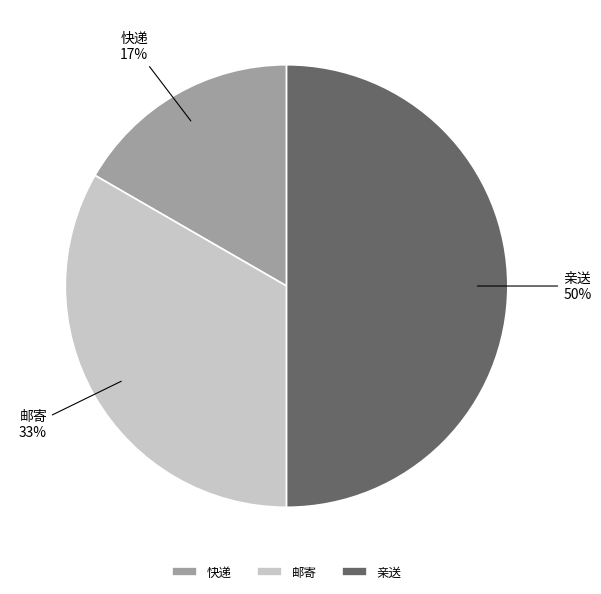

What percentage is the 快递 slice, to the nearest percent?

17%